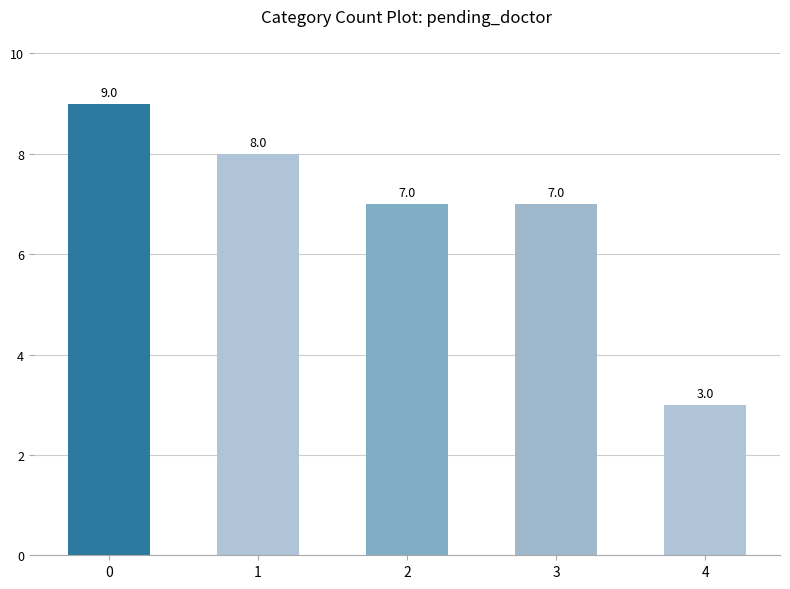

Which category has the lowest value across all series?

4